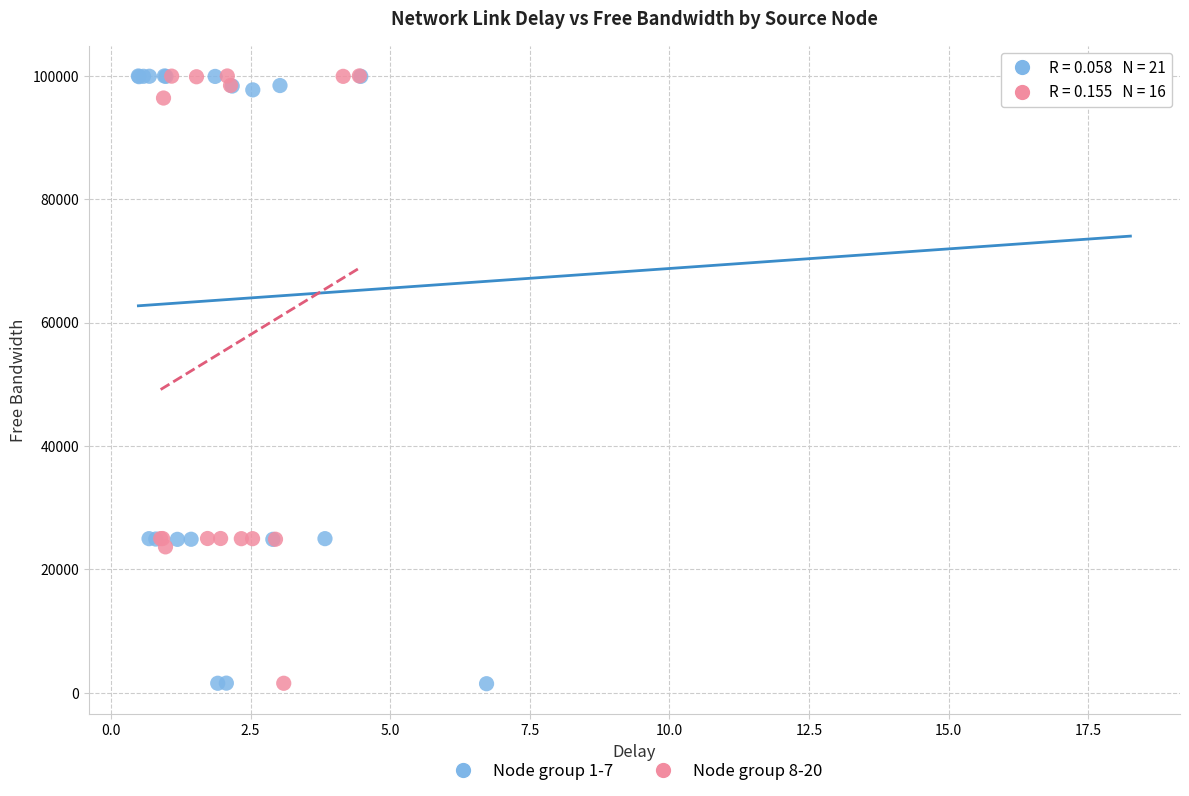

Which series has the largest Y range (max minus min)?

Node group 1-7